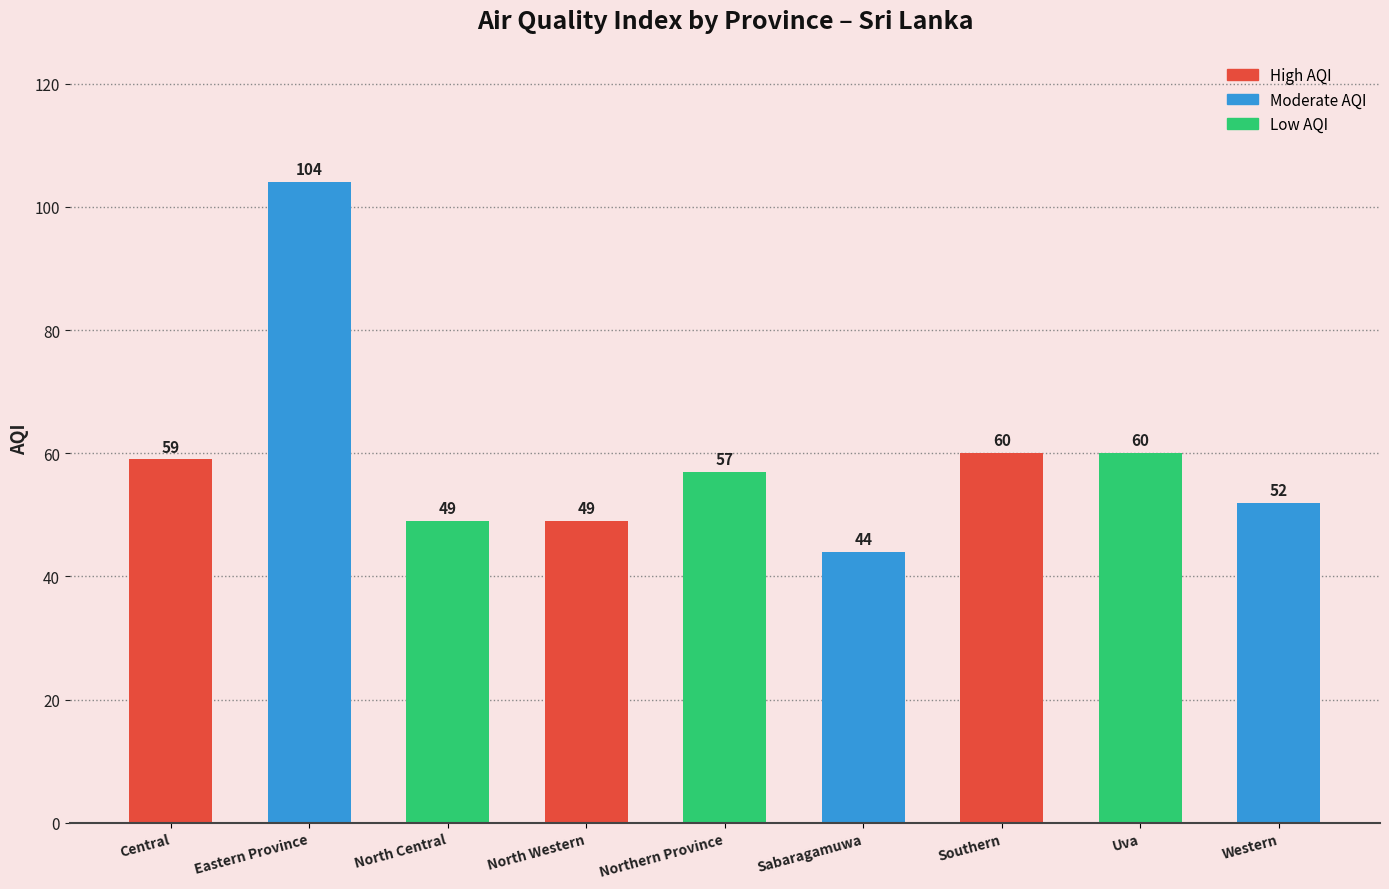

Reading left to right, transcribe all the data shown in this chart.

59	104	49	49	57	44	60	60	52